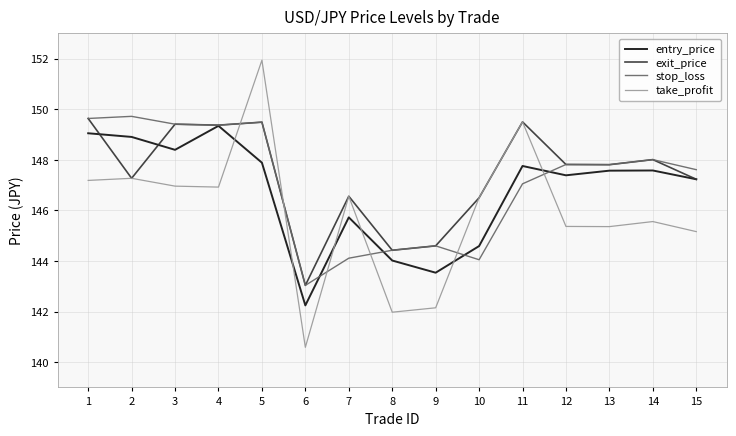

True or false: take_profit has a value of 147.3 at 2.

True